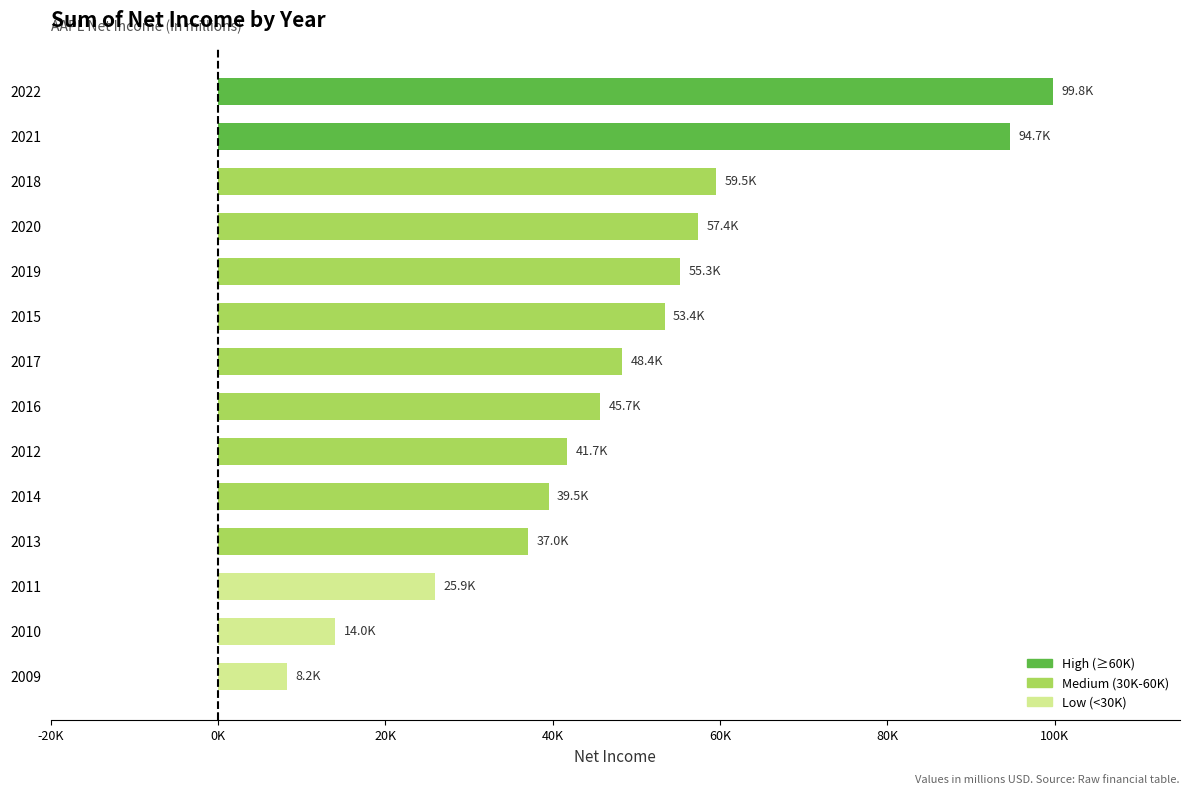

Are the bars horizontal?

Yes